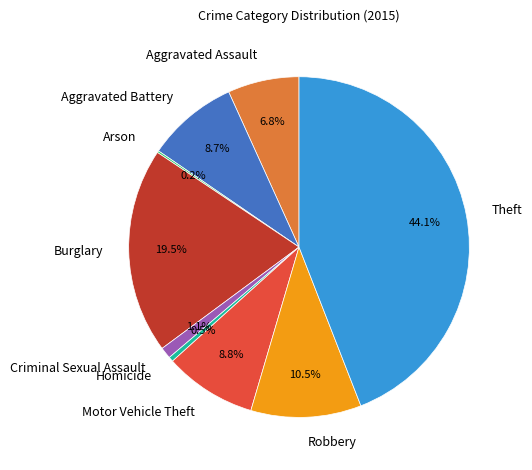

To the nearest percent, what is the average slice percentage?

11%